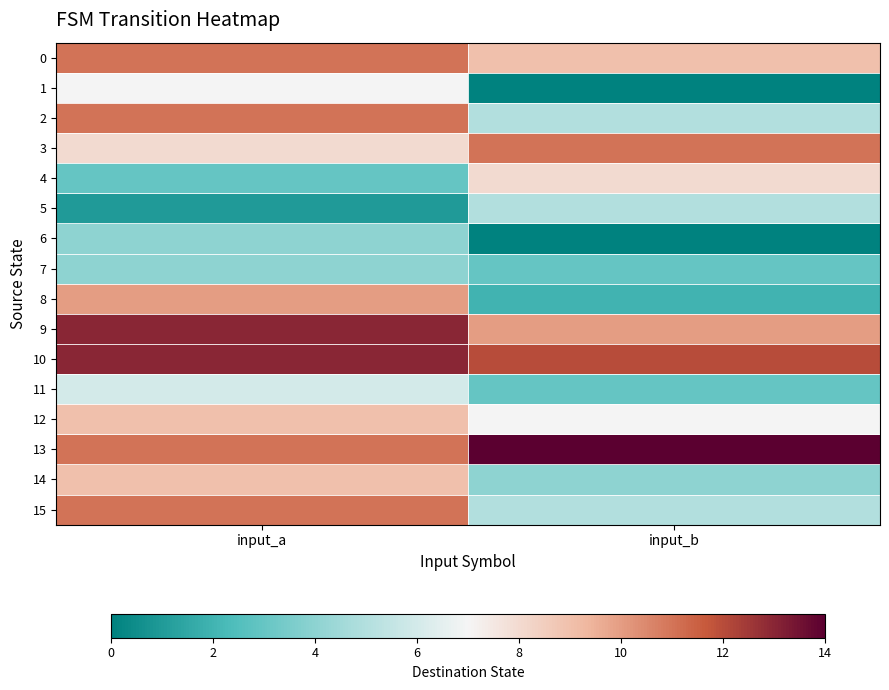

Count the number of categories in the chart.

2